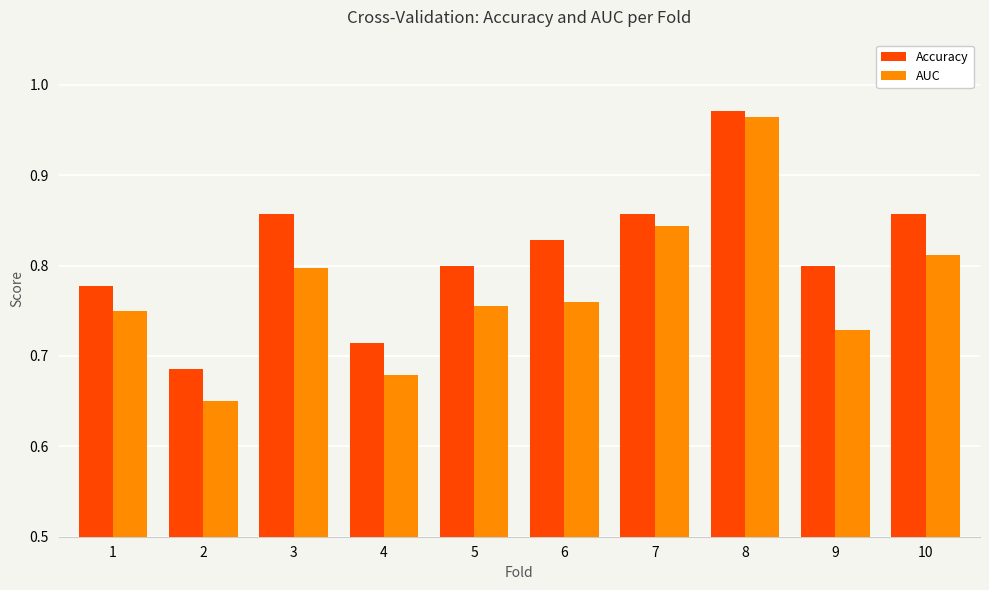

What is the total value across all series at 7?

1.7